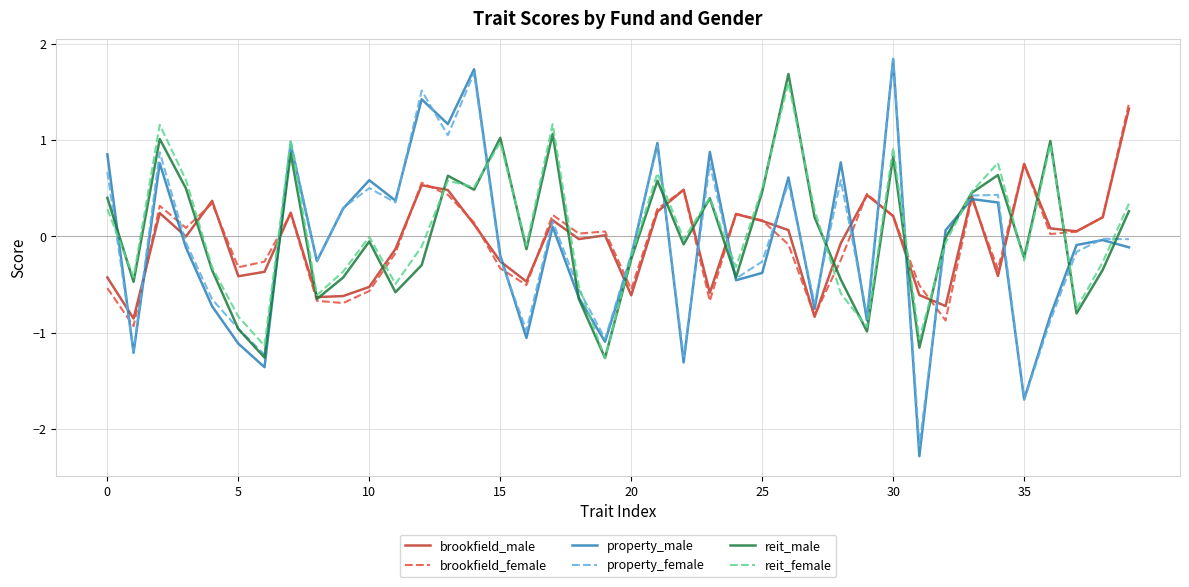

What is the minimum value for reit_male?

-1.3